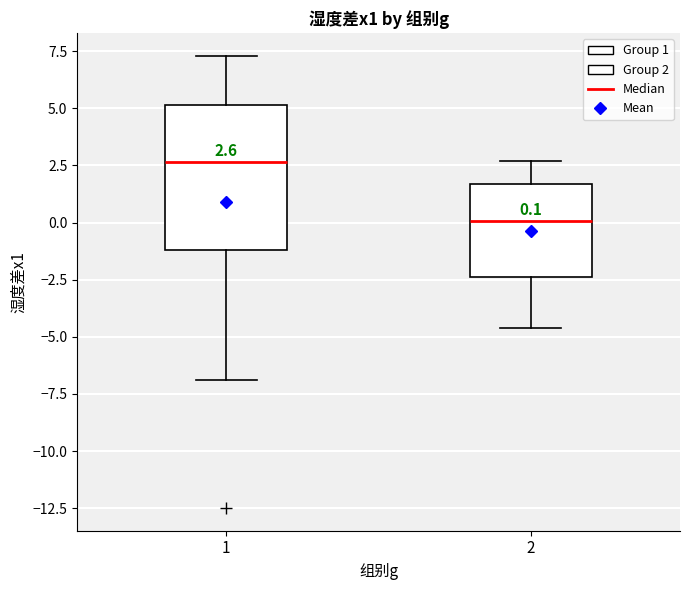

Which box's median line is the highest?

1